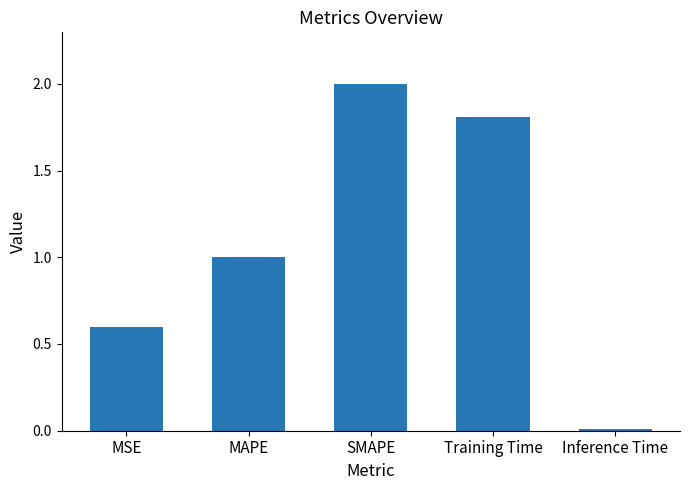

True or false: the data shows 3.1 at SMAPE.

False